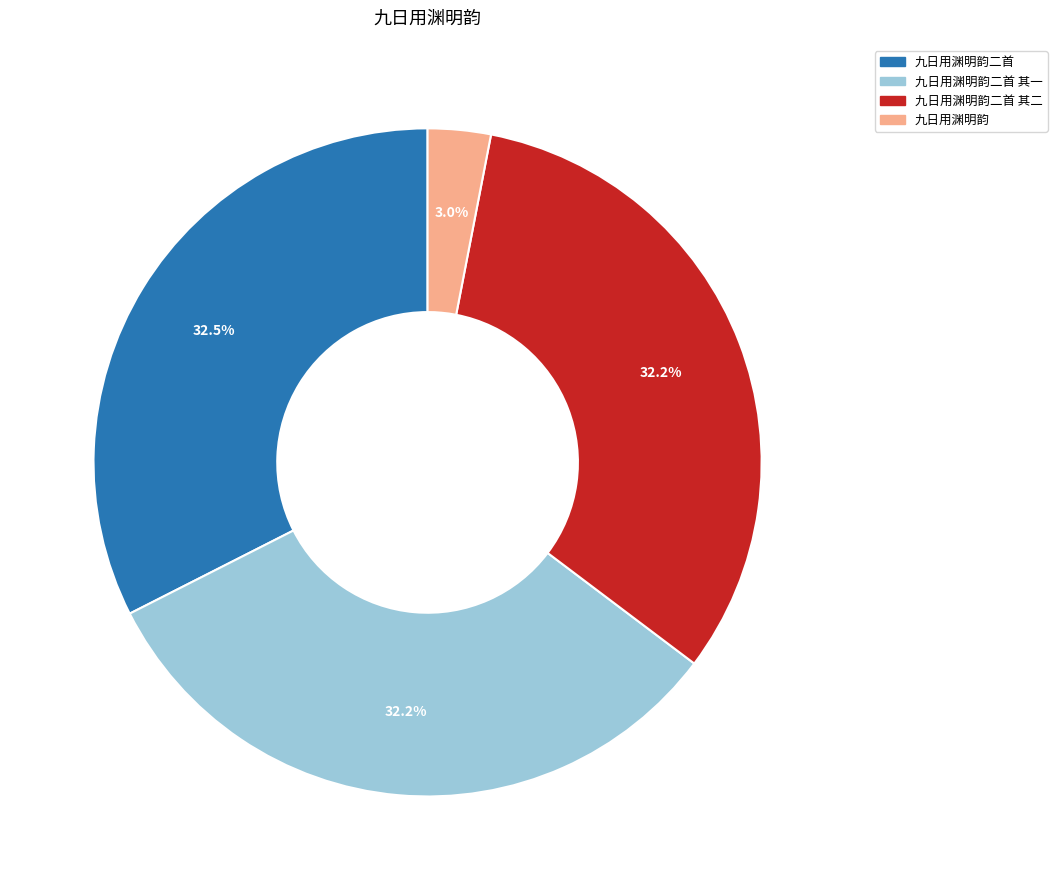

Does any single category account for the majority?

No